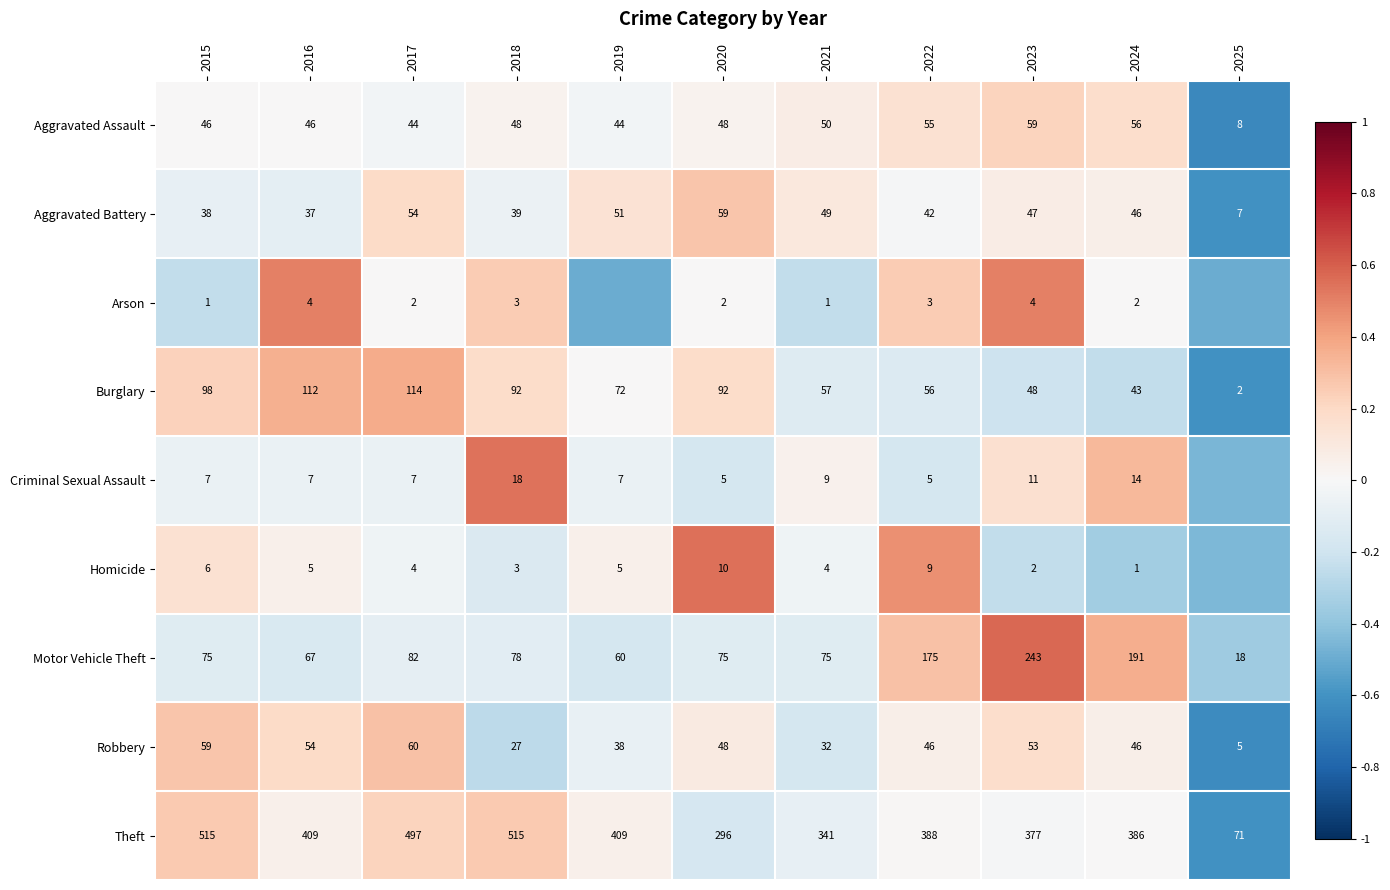

Between 2015 and 2020, which series saw the biggest shift?

Theft